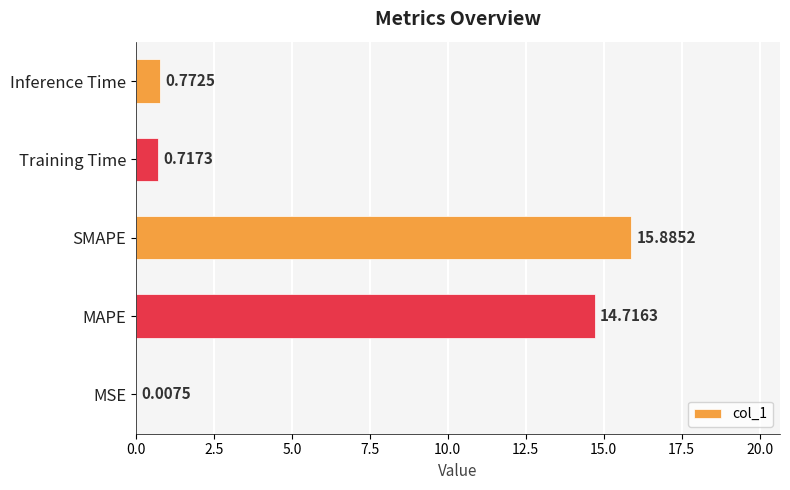

Are the bars horizontal?

Yes